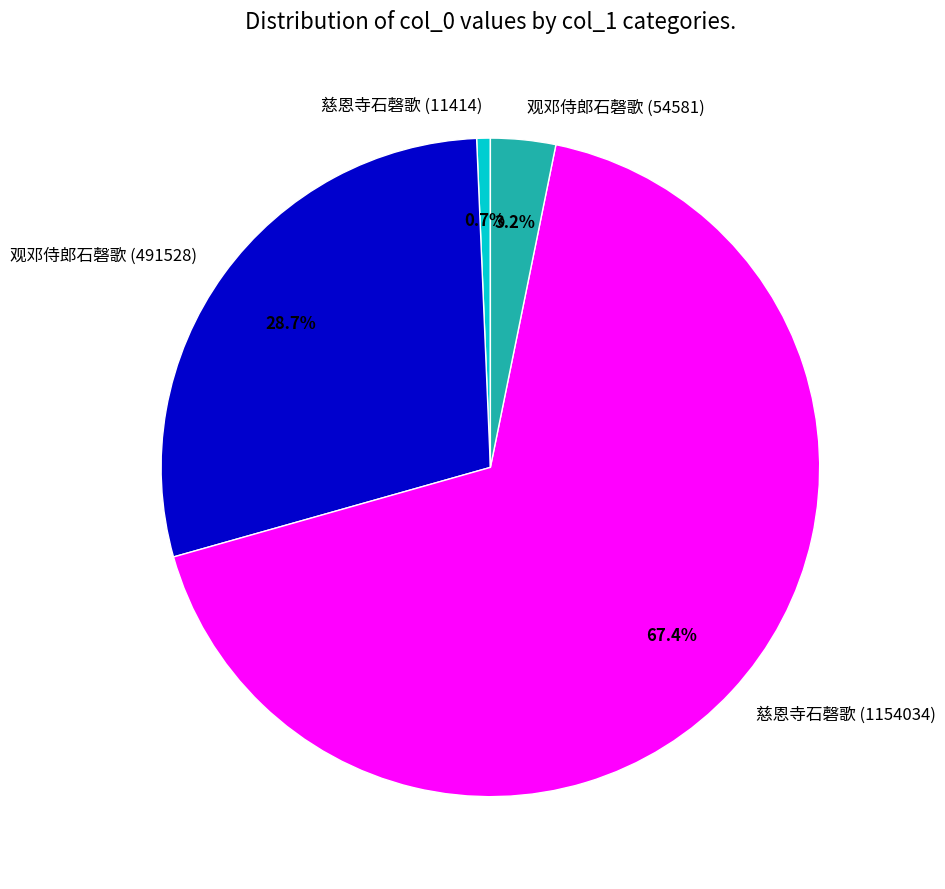

To the nearest percent, what percentage of the pie is 观邓侍郎石磬歌 (54581)?

3%